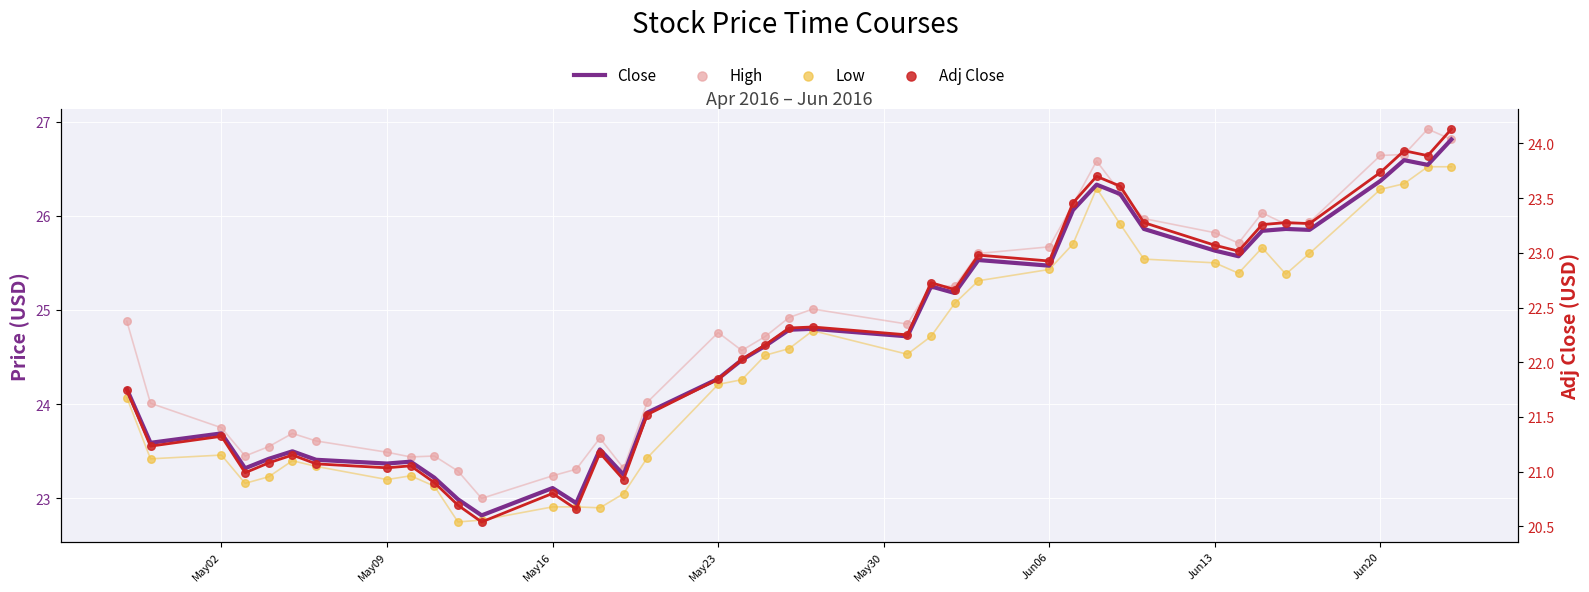

At how many categories does at least one series exceed 21?

40